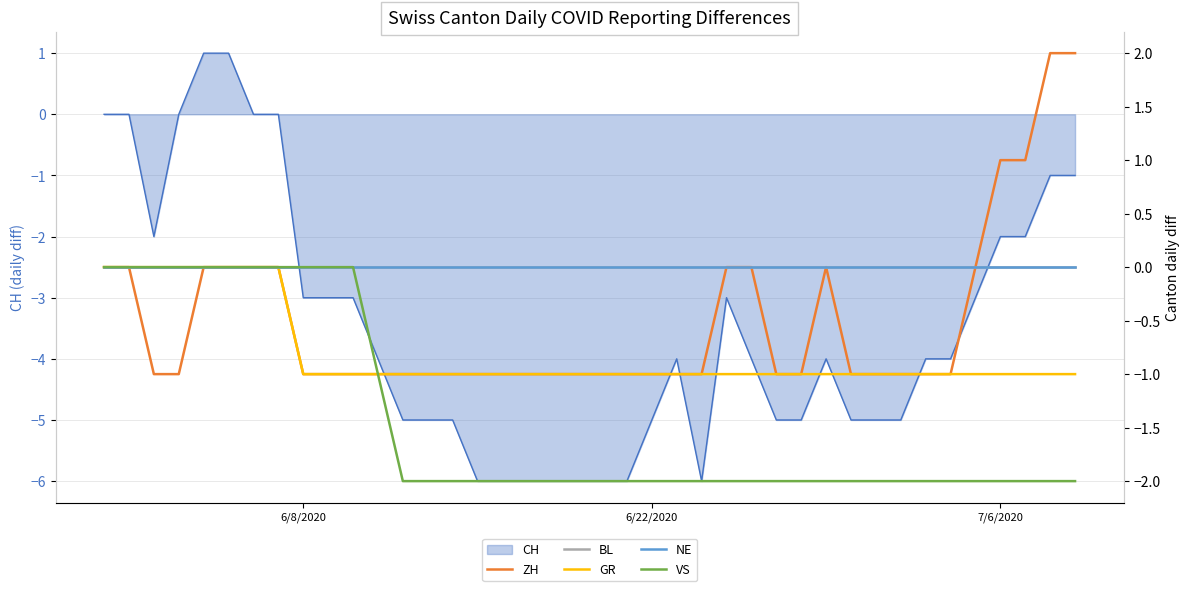

At how many categories does at least one series exceed 0?

4